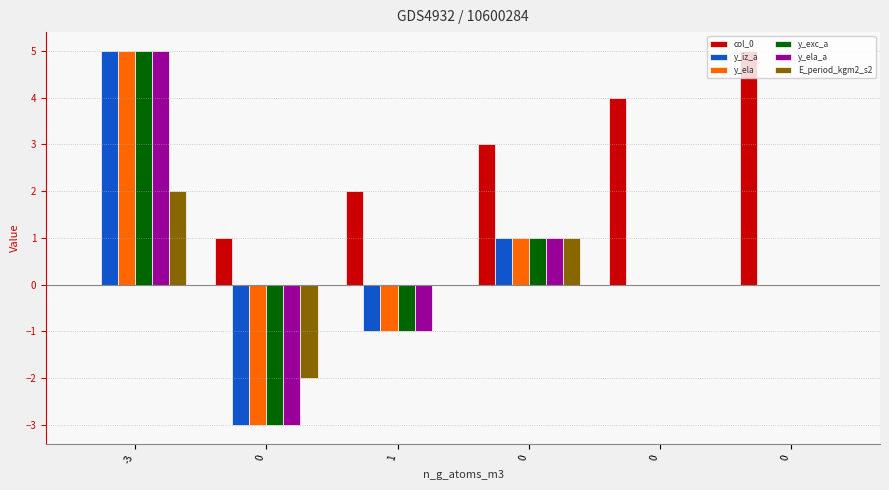

Are the bars grouped side by side (vs. stacked)?

Yes